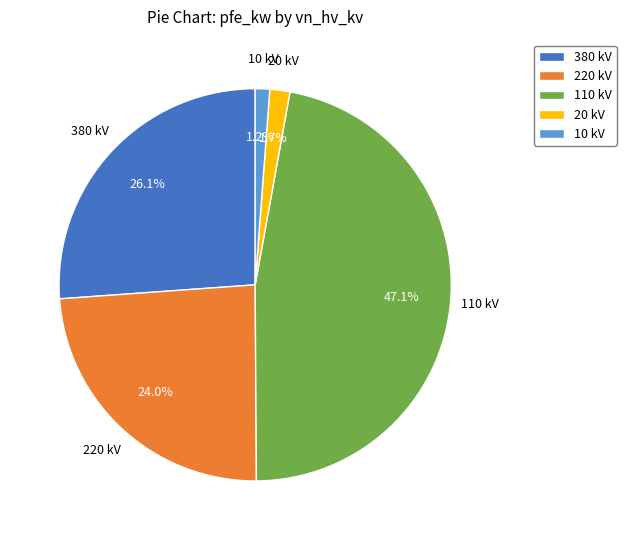

What is the largest slice in the pie chart?

110